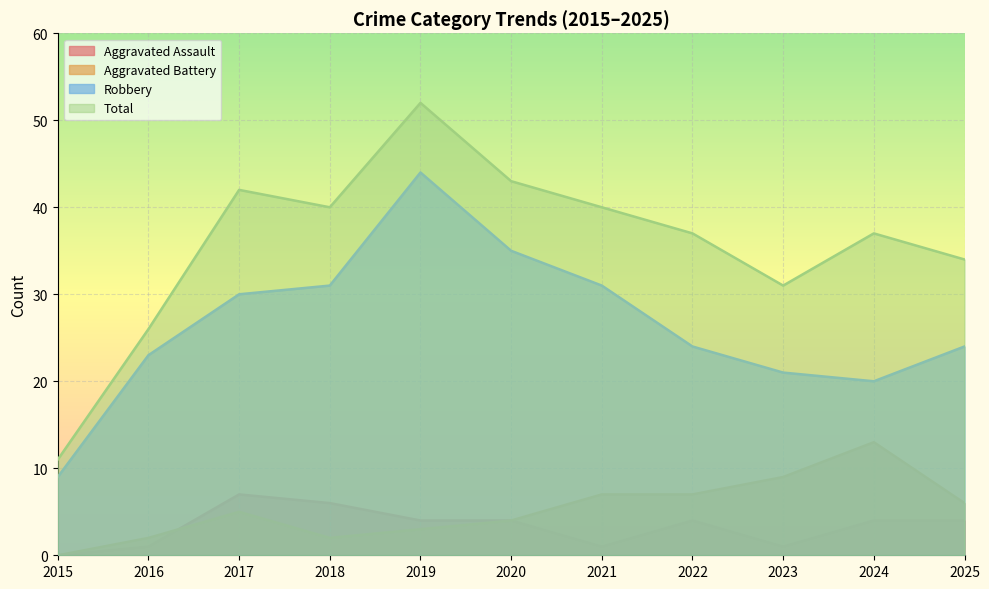

What is the difference between the Aggravated Assault values at 2017 and 2022?

3